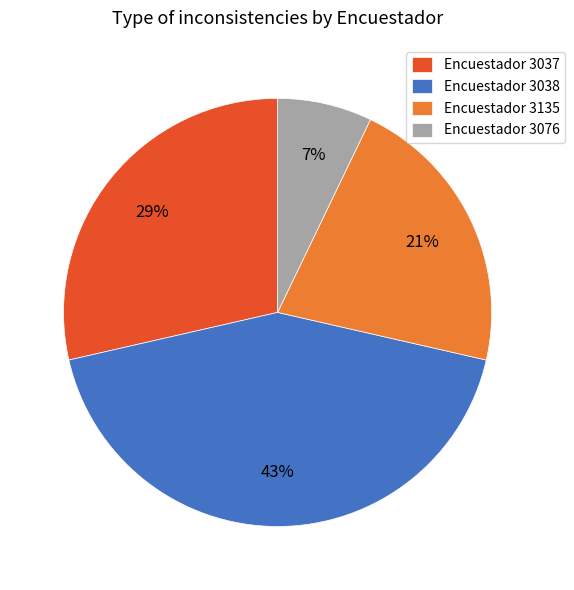

To the nearest percent, what portion does Encuestador 3076 represent?

7%